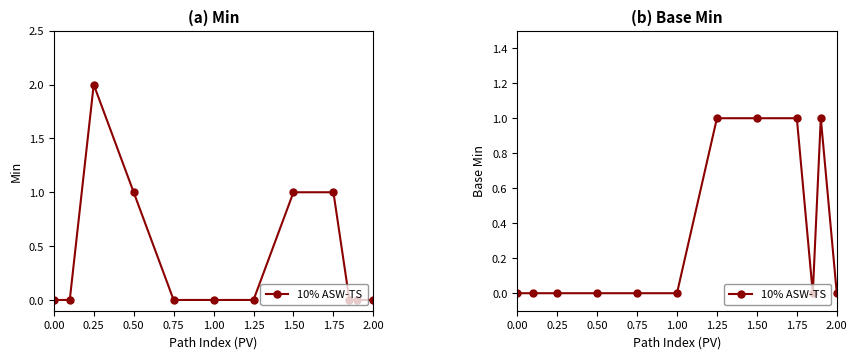

Reading left to right, extract all data points from this chart.

0	0	0	0	0	0	1	1	1	0	1	0